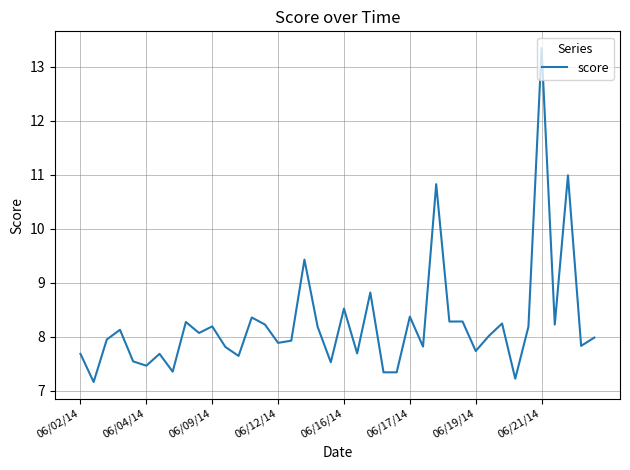

What is the greatest value displayed?

13.3